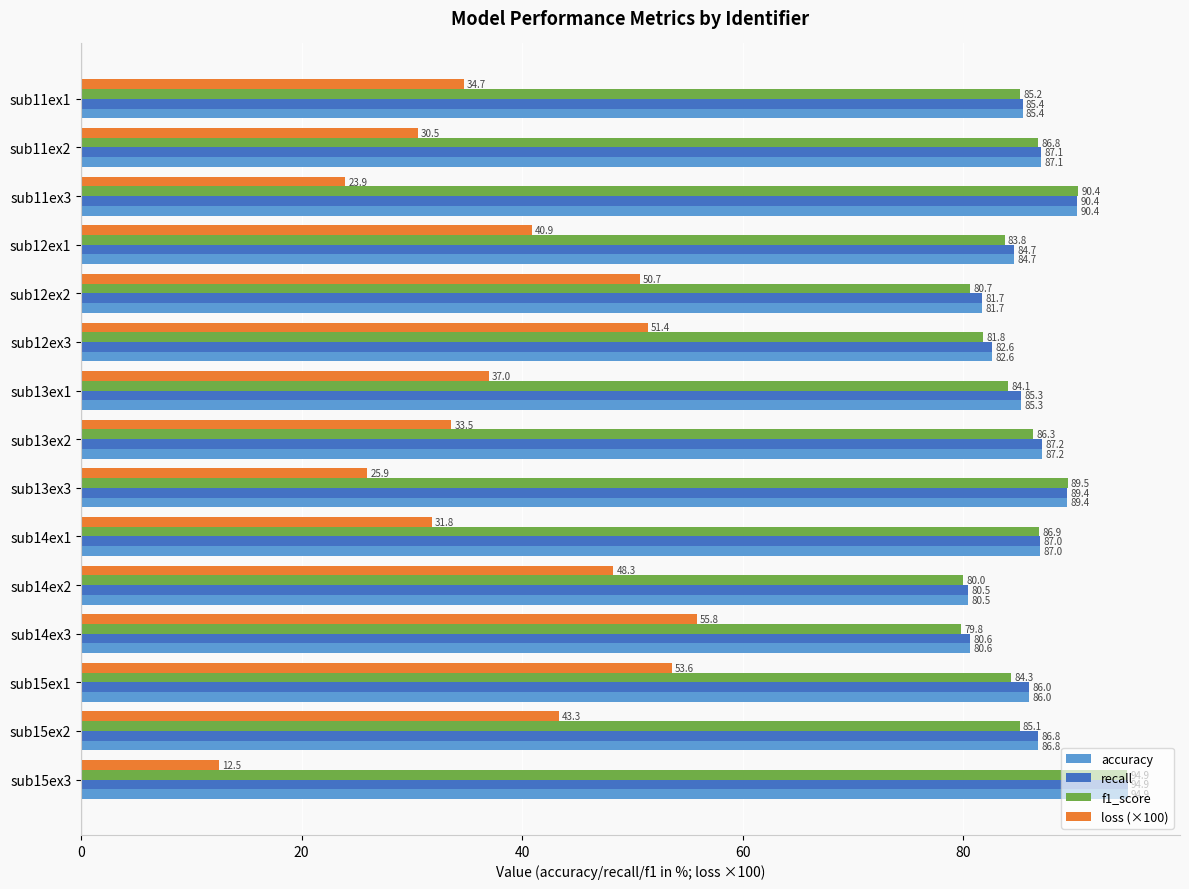

How many values in the f1_score series are below 85?

7